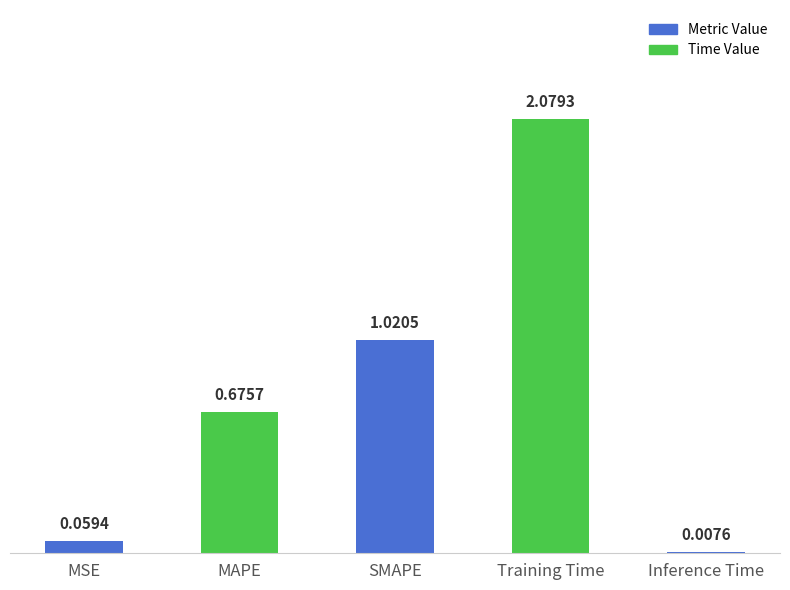

What is the sum of all values?

3.8